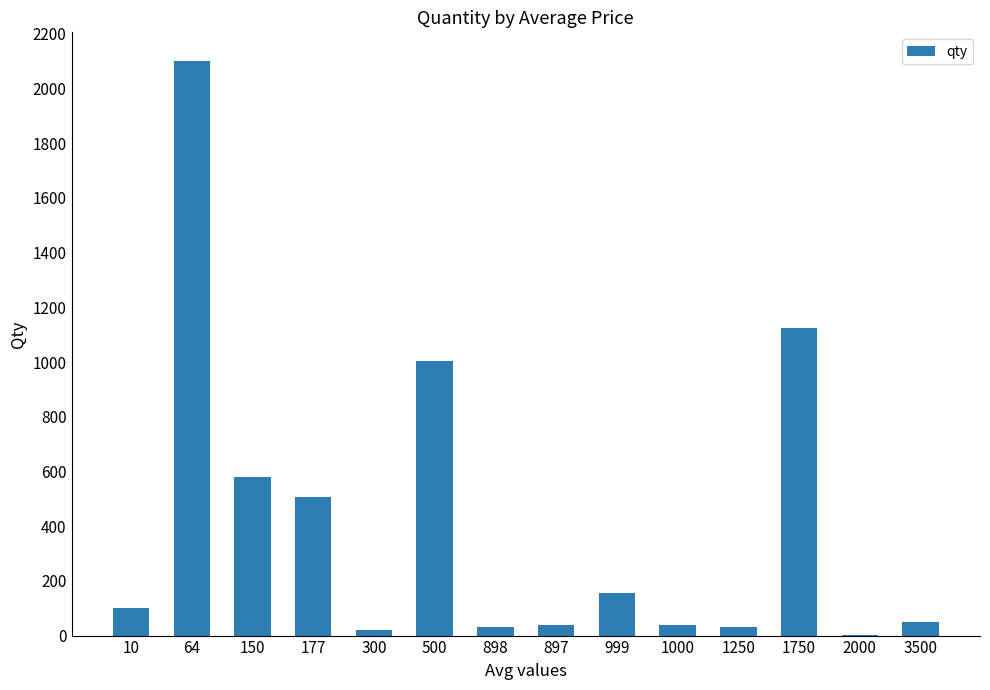

Count the number of categories in the chart.

14